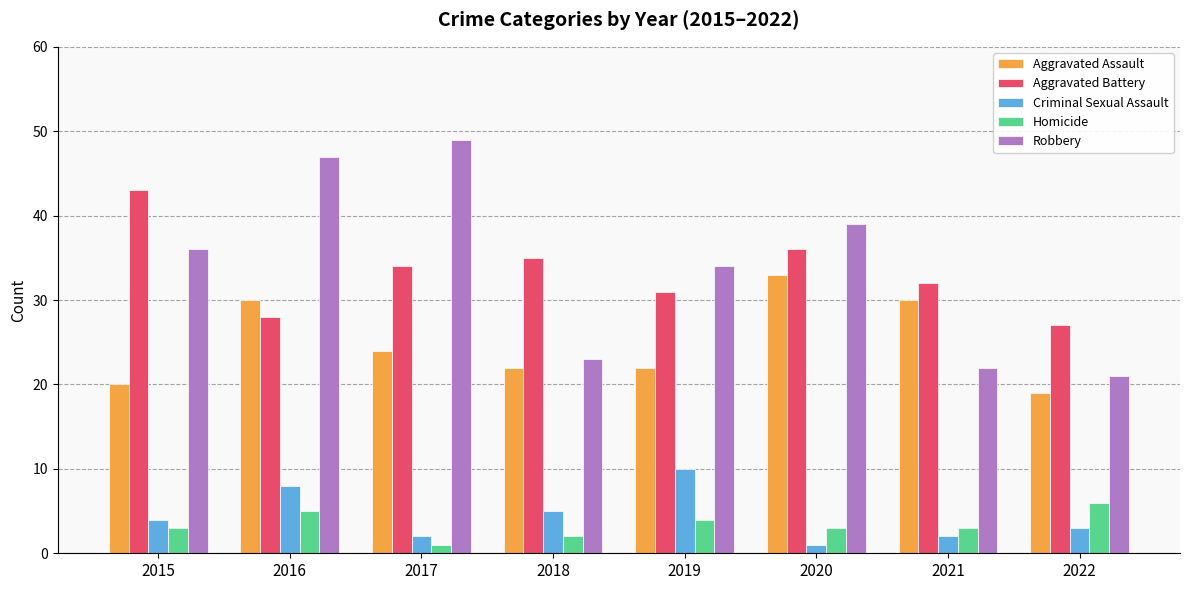

What is the difference between the Criminal Sexual Assault values at 2018 and 2022?

2